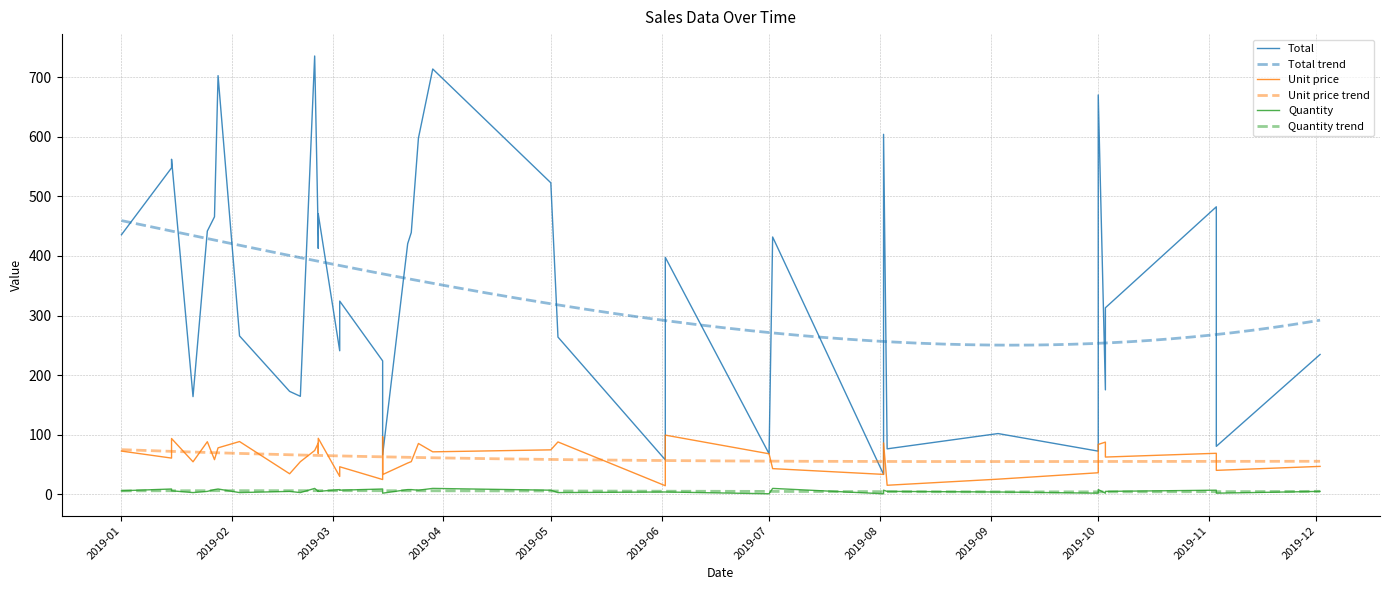

What is the maximum value for Total trend?

459.4